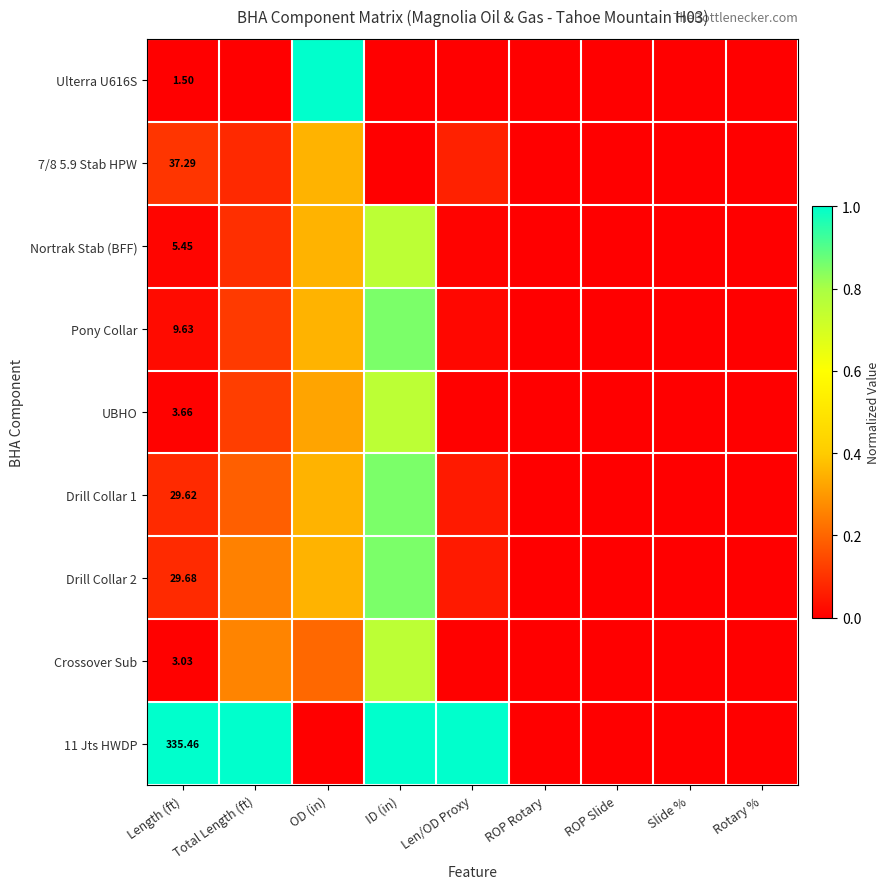

How many positive values does the Pony Collar series have?

5